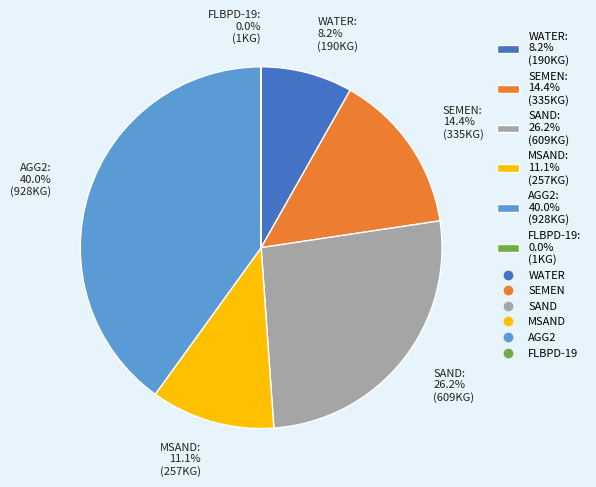

Which slice is the largest?

AGG2